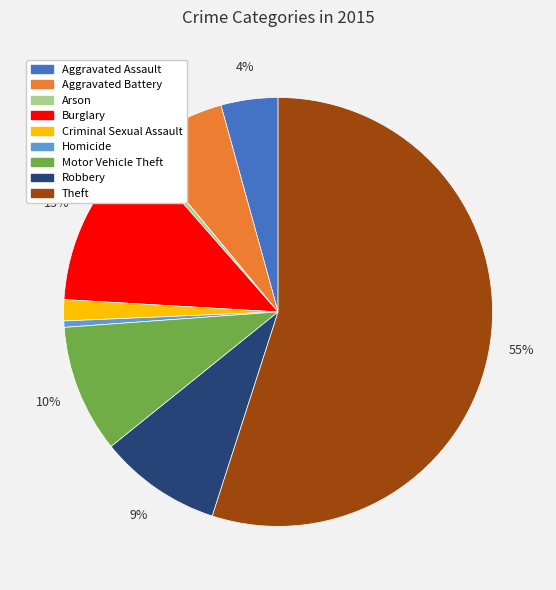

To the nearest percent, what portion does Aggravated Assault represent?

4%